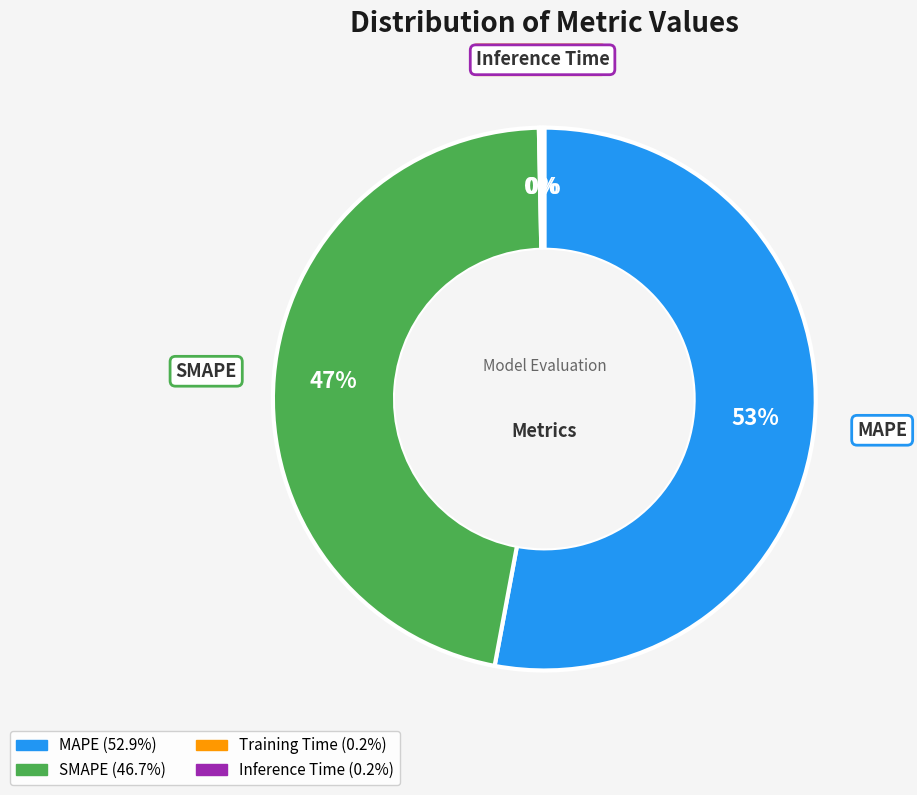

What is the majority slice?

MAPE